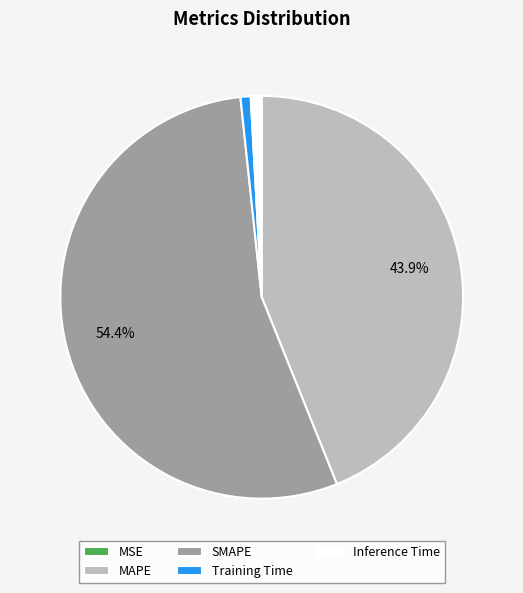

What is the ratio of the value at MAPE to the value at SMAPE?

0.8